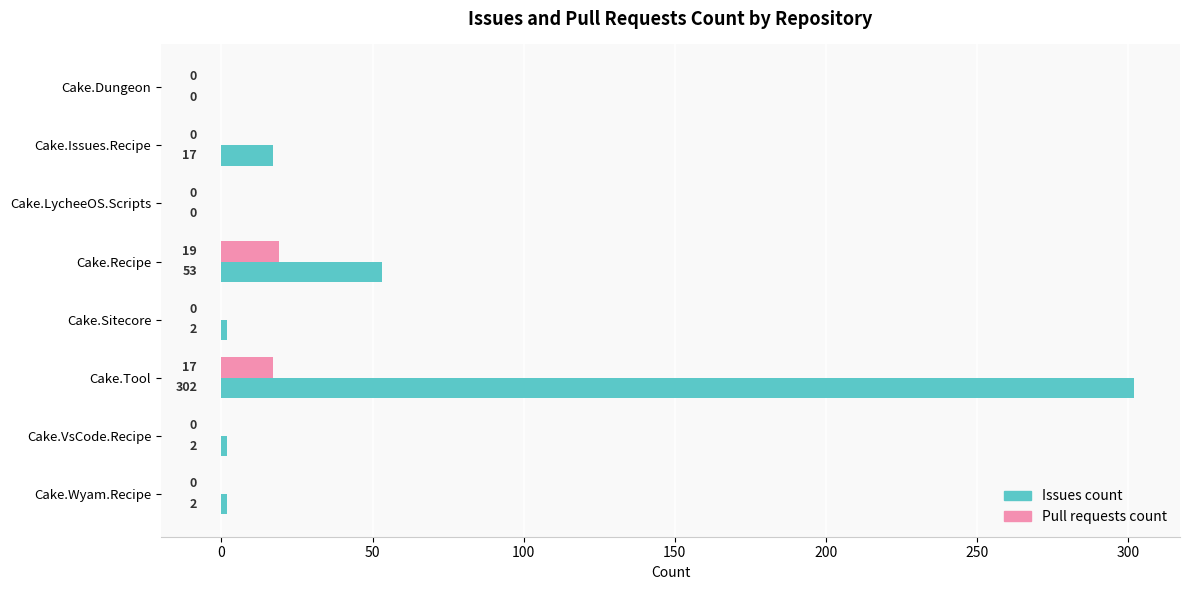

What is the sum of all Issues count values?

378